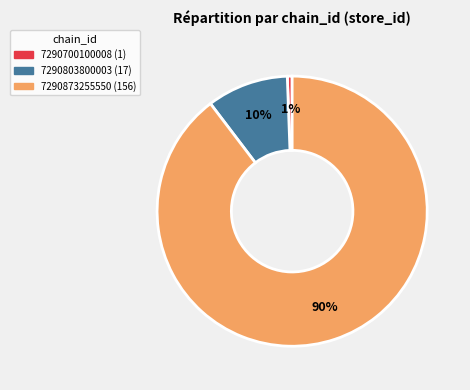

Which category has the biggest portion of the pie?

7290873255550